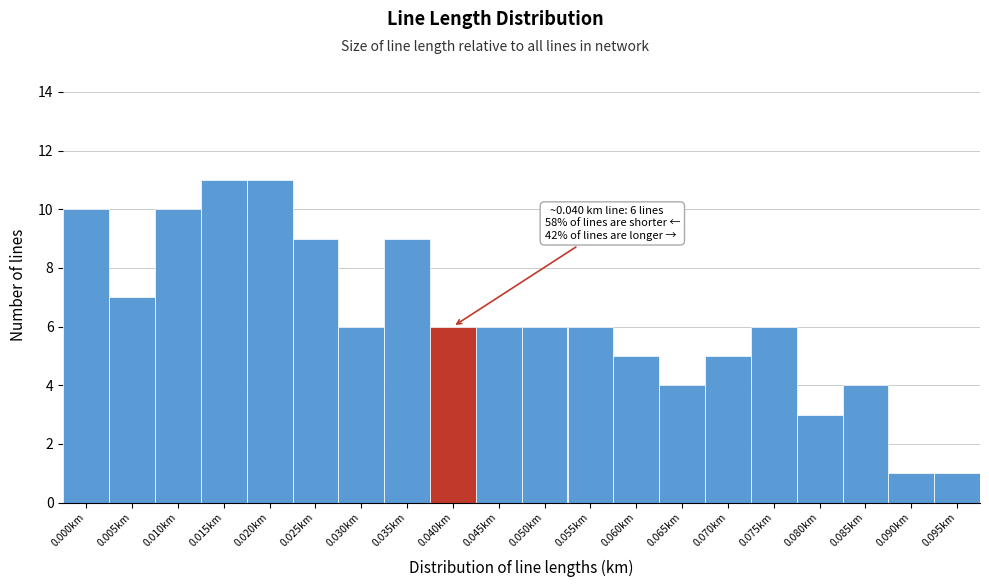

Reading left to right, list all the values displayed in this chart.

0.000km=10	0.005km=7	0.010km=10	0.015km=11	0.020km=11	0.025km=9	0.030km=6	0.035km=9	0.040km=6	0.045km=6	0.050km=6	0.055km=6	0.060km=5	0.065km=4	0.070km=5	0.075km=6	0.080km=3	0.085km=4	0.090km=1	0.095km=1